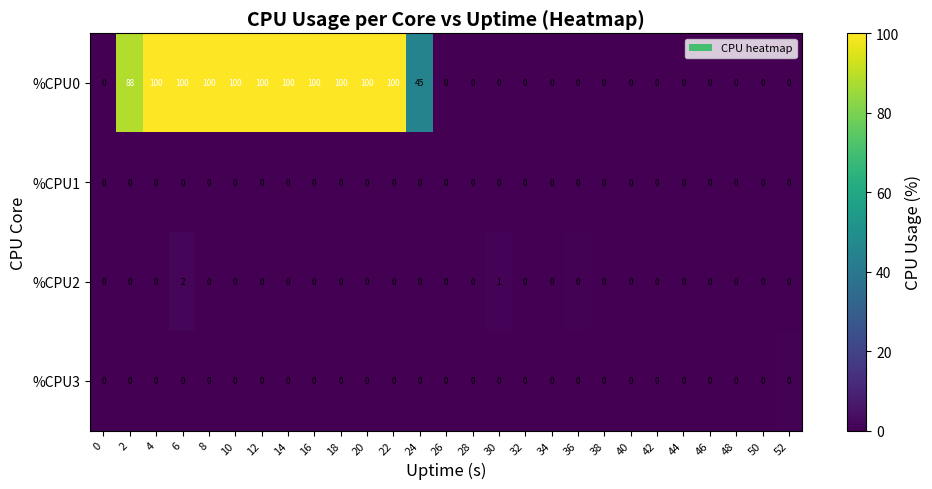

What is the total value across all series at 24?

45